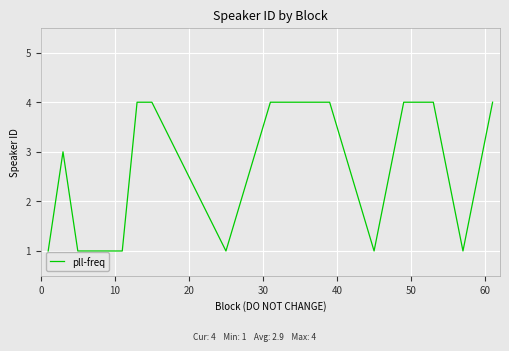

What is the difference between the maximum and minimum values?

3